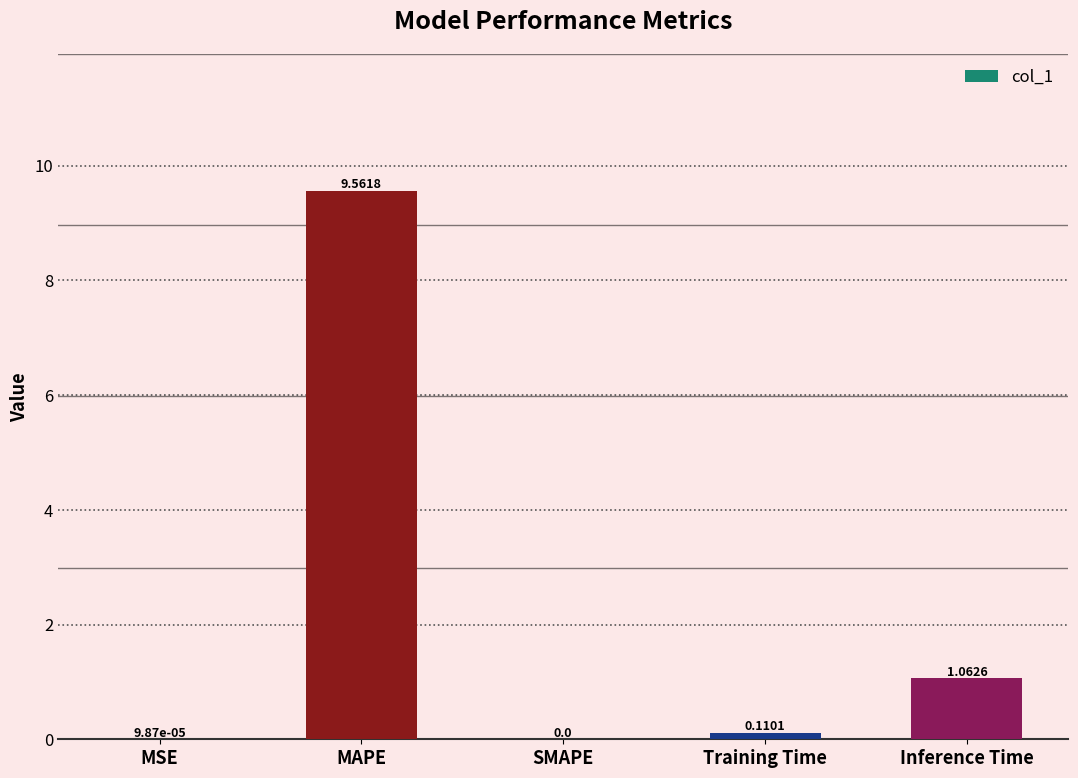

Between MAPE and Training Time, which is larger?

MAPE